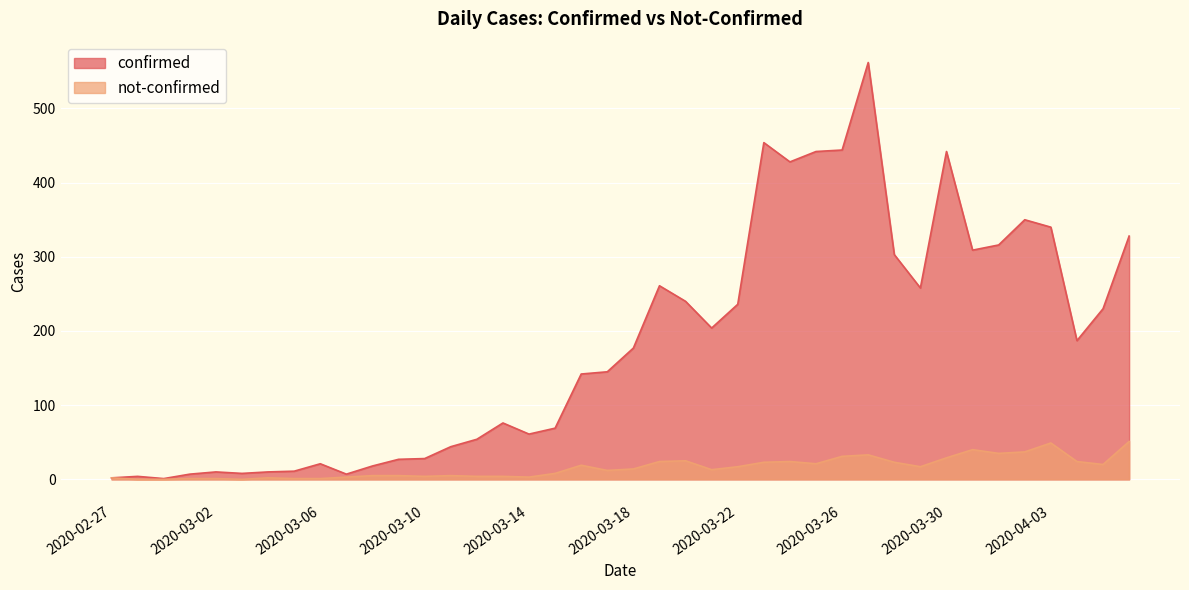

What is the label of the 20th point from the left?

2020-03-17